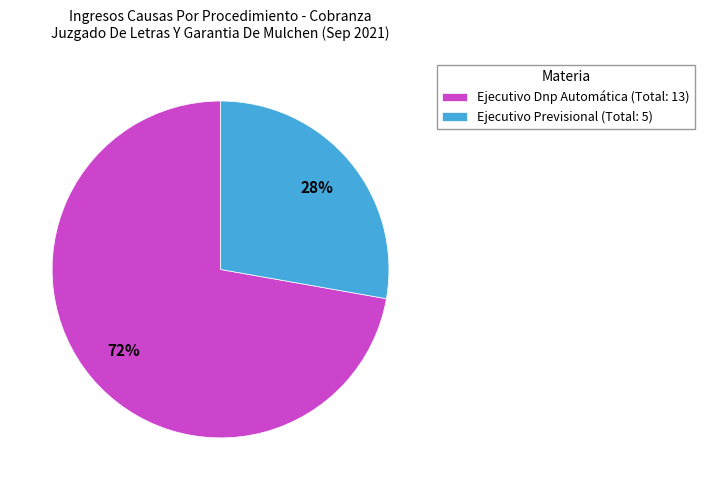

Is it true that Ejecutivo Dnp Automática is 64% of the pie?

False